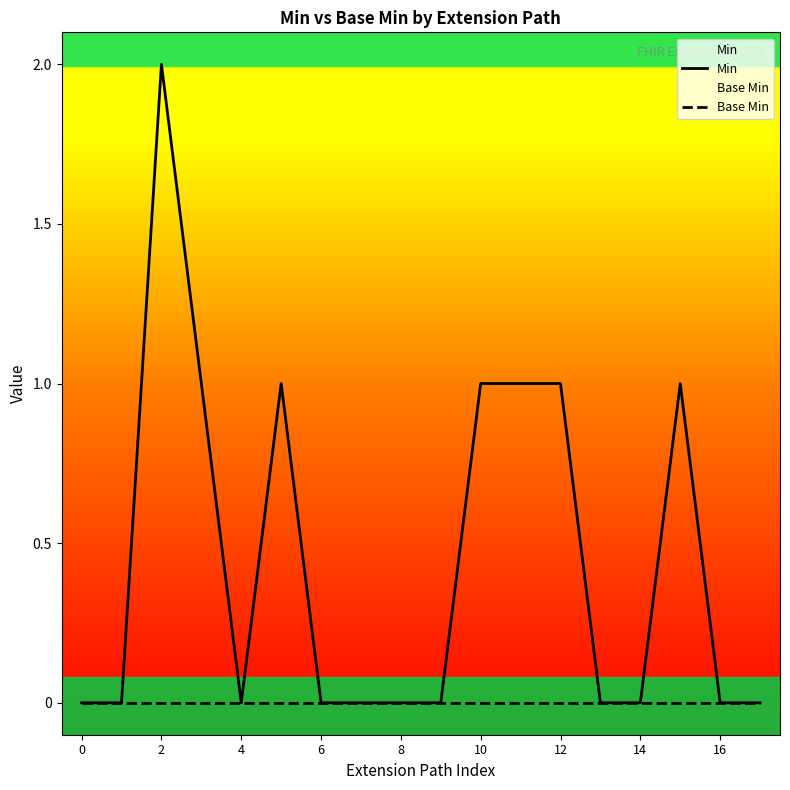

At which label does Min reach its peak?

2